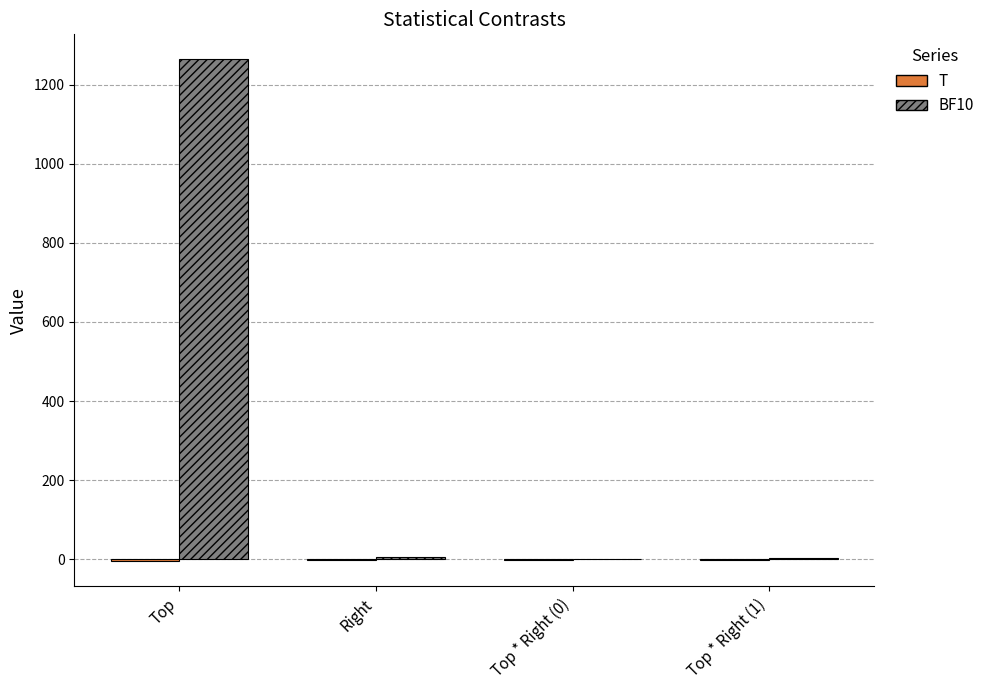

Which series has the widest spread of values?

BF10